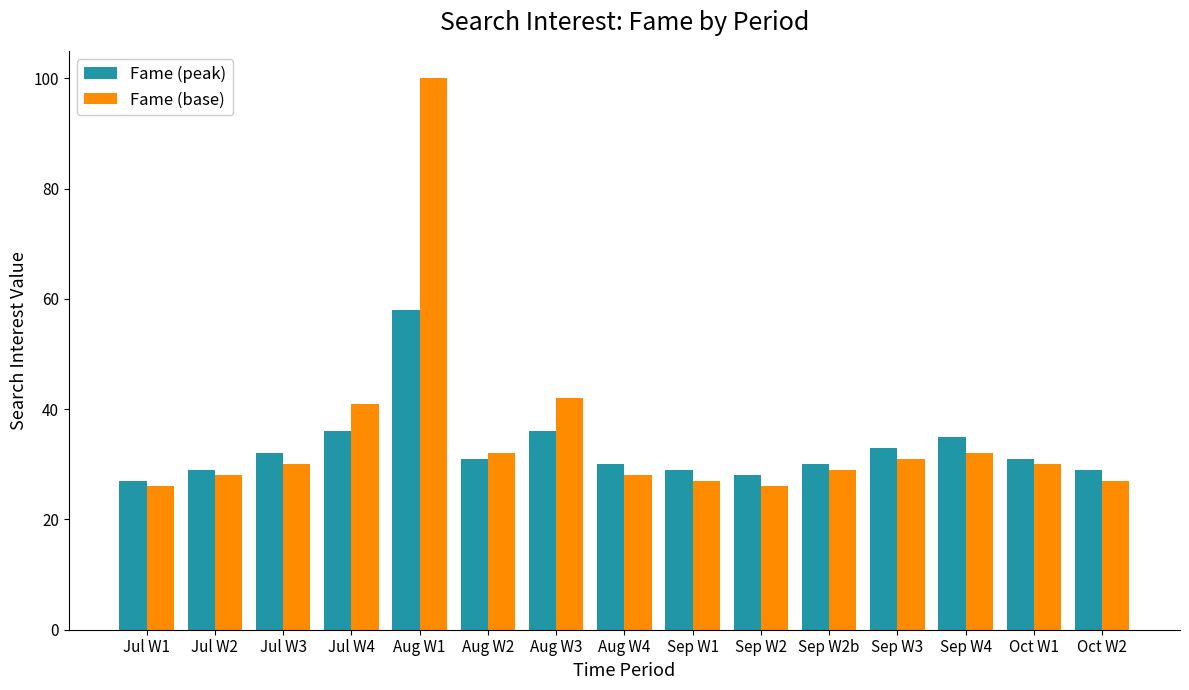

At which category is the sum across all series the highest?

Aug W1